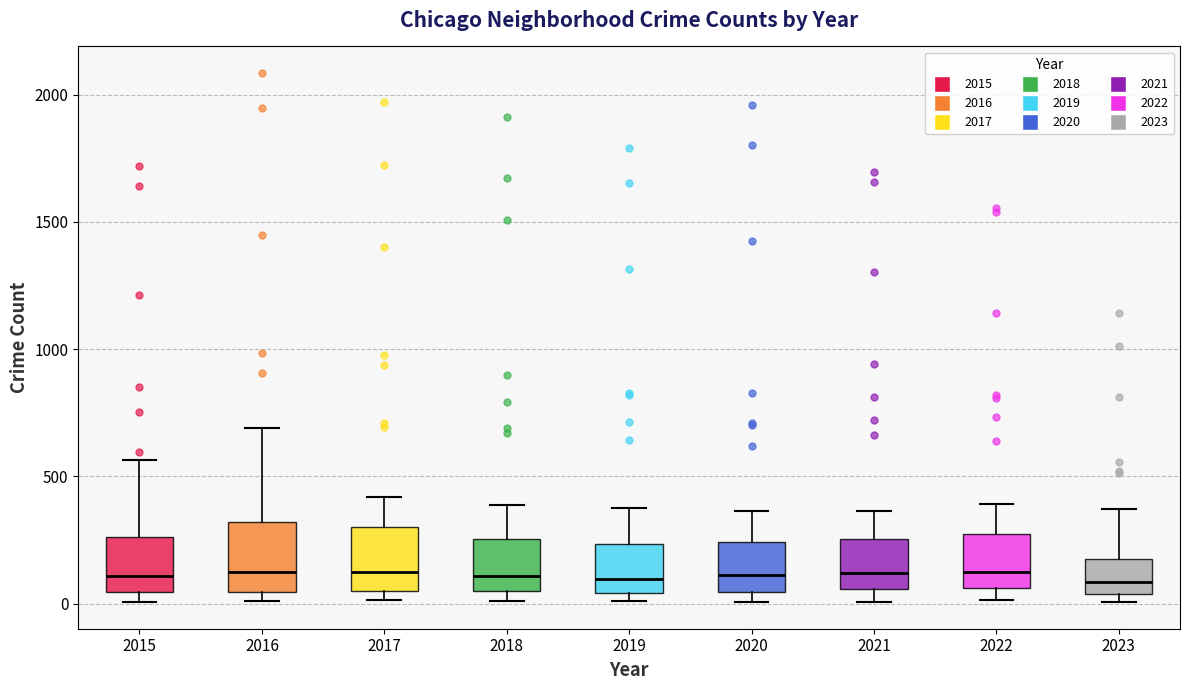

Where does the median line of the box at x = 2019 sit on the y-axis? The values are not printed on the chart, so give them approximately, as read against the axis.

100